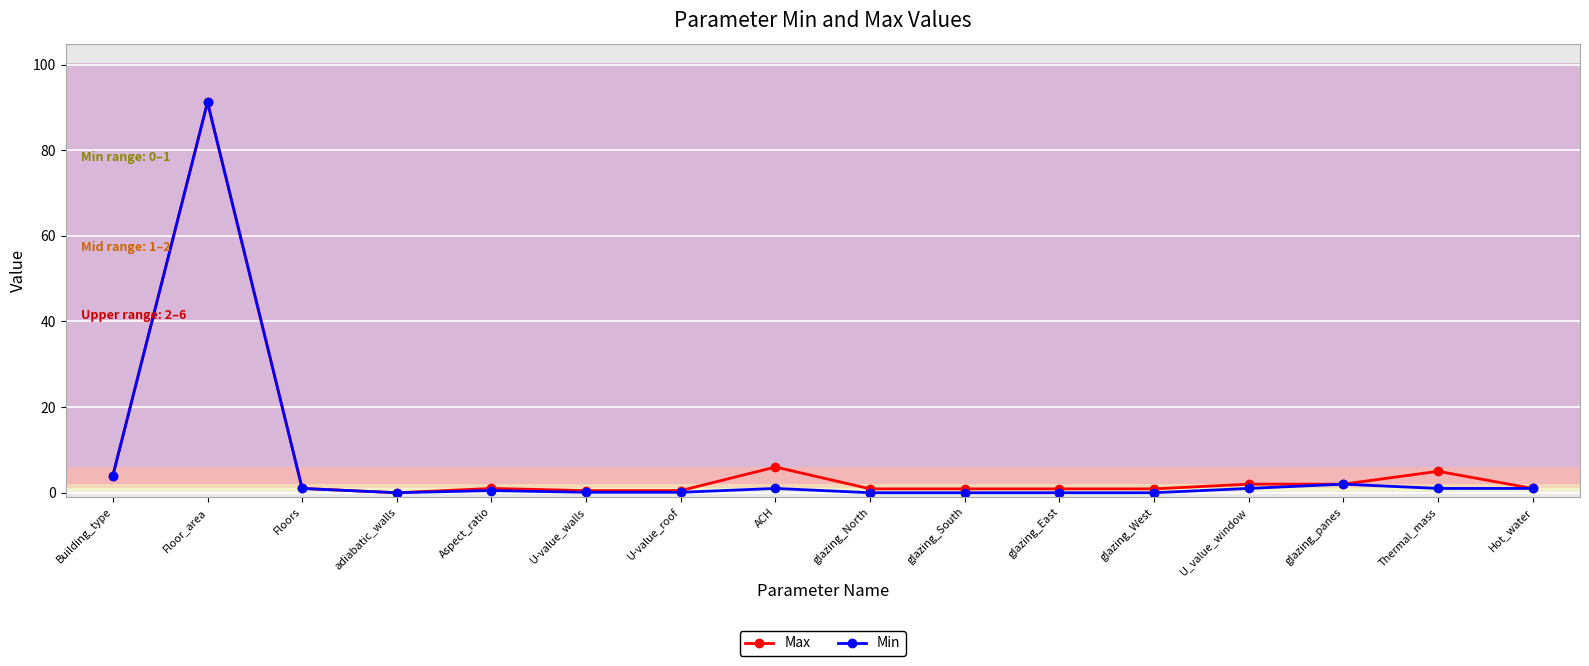

Which series changed the most between Floor_area and Thermal_mass?

Min